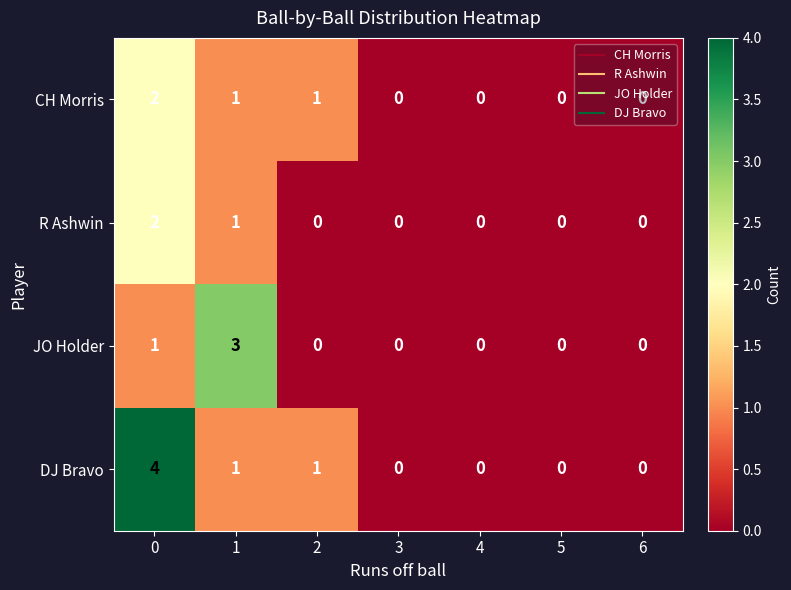

Is it true that DJ Bravo equals 0 at 6?

True